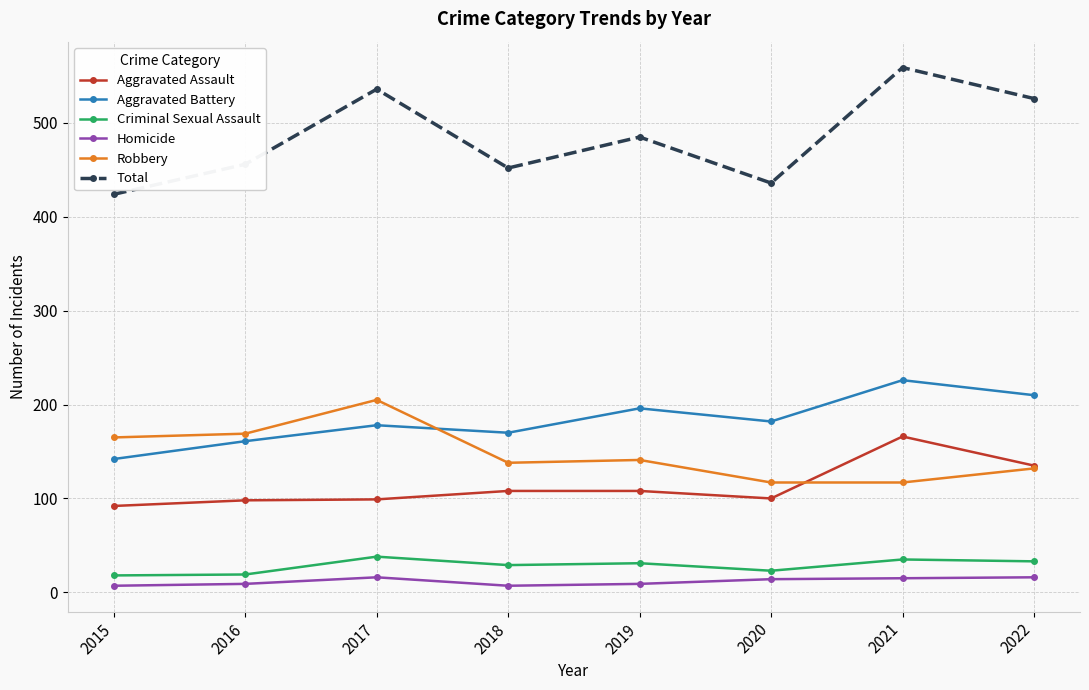

Which category has the highest value in the Aggravated Battery series?

2021